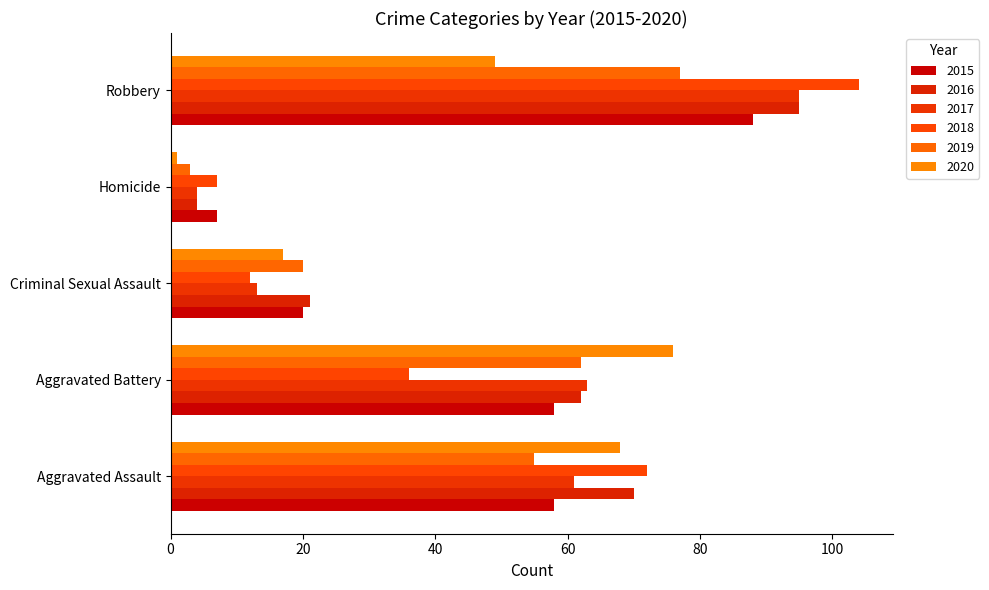

Which series has the largest range (max minus min)?

2018